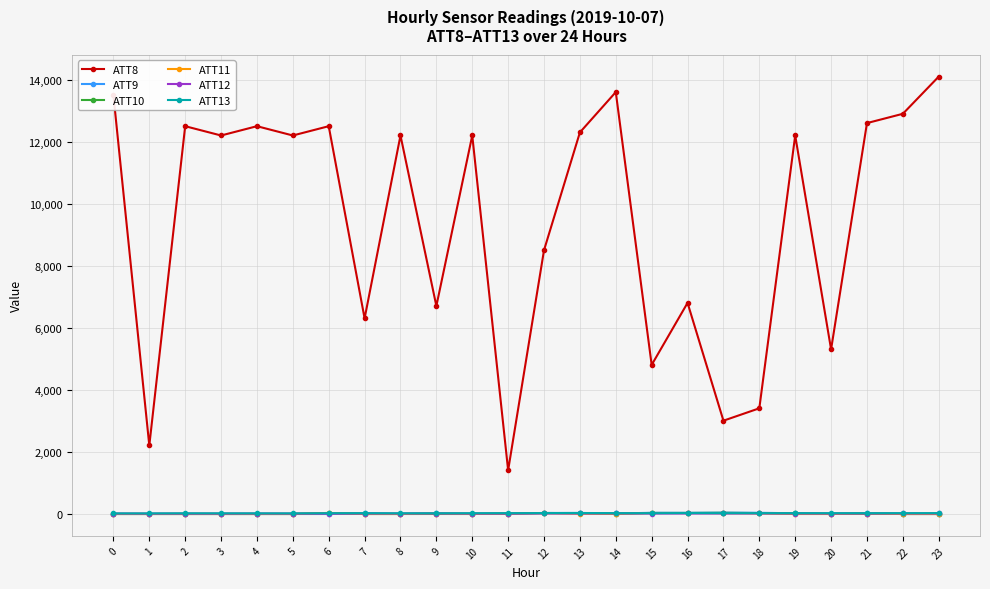

How many distinct data groups are displayed?

6